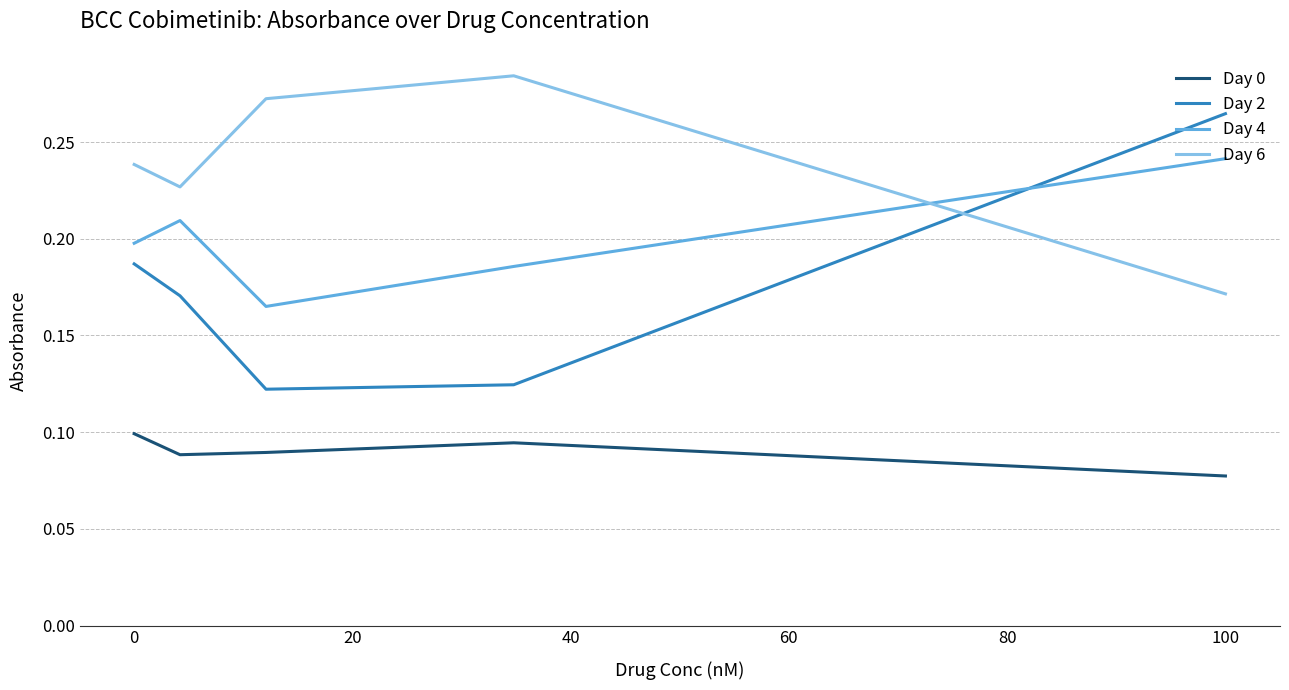

True or false: Day 6 has more than 1 interior local peaks.

False